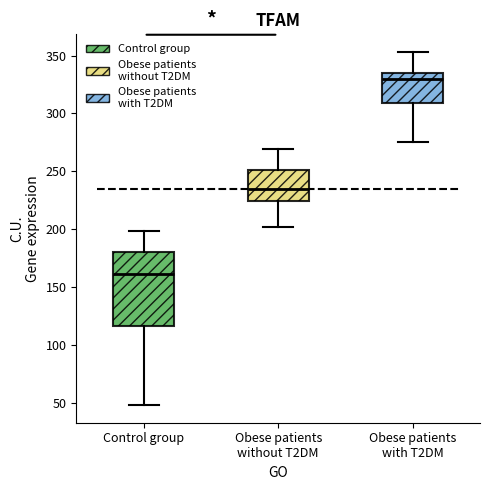

Comparing the boxes themselves (not the whiskers), which one is the tallest?

Control group